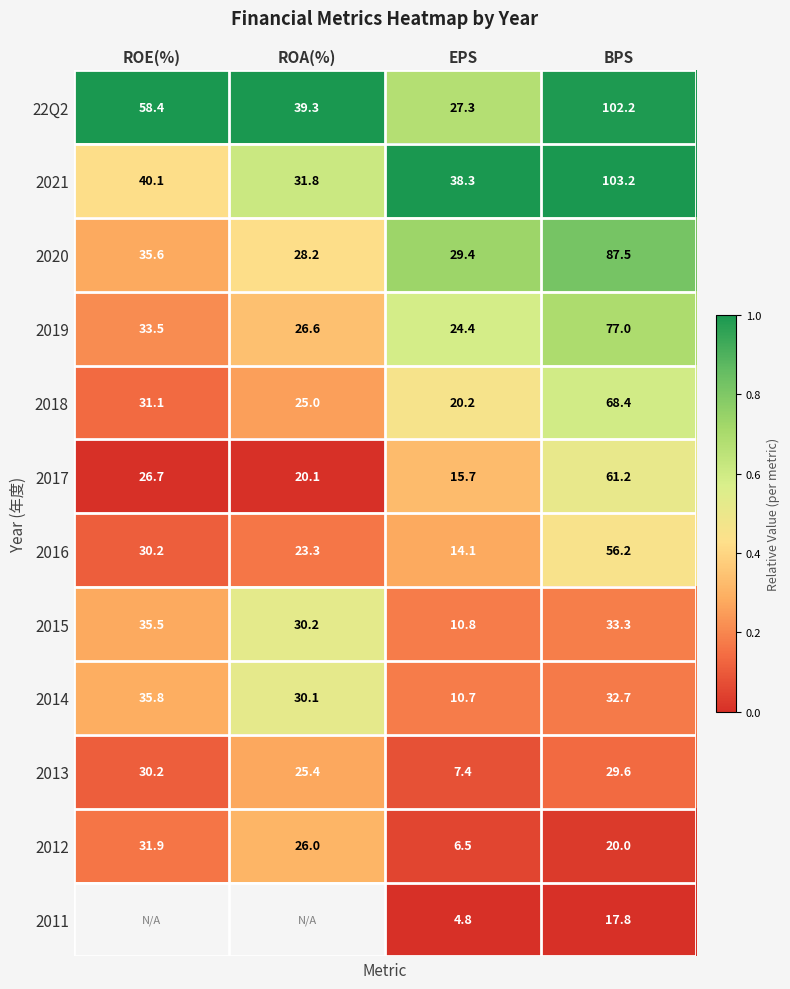

Is the value of 2018 at ROE(%) greater than the value of 2019 at ROE(%)?

No